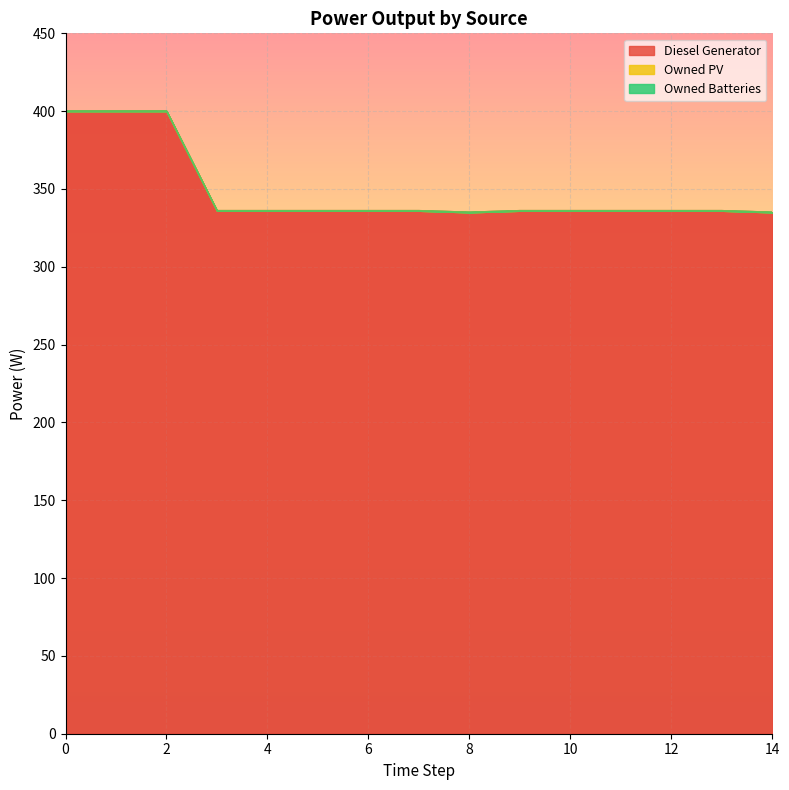

Which series changed the most between 4 and 7?

Diesel Generator